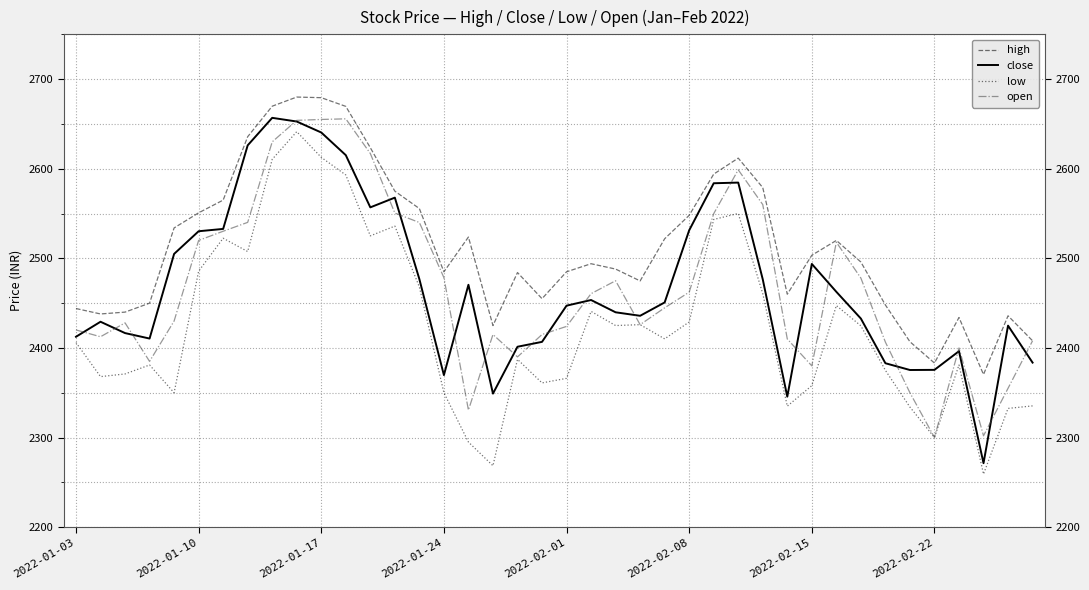

Which series has the largest total across all categories?

high